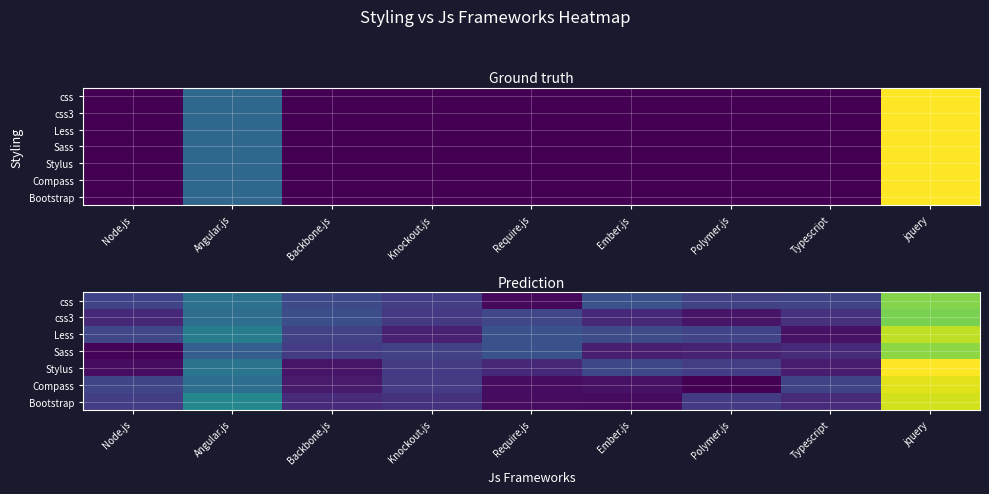

What is the spread (max minus min) of values at Typescript?

0.6